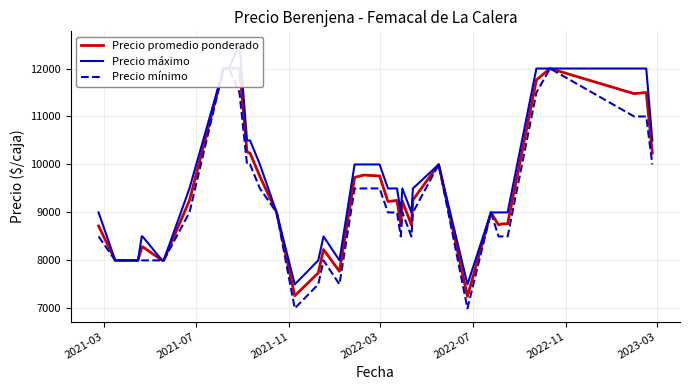

The Precio mínimo series shows 4669 at 21. True or false?

False